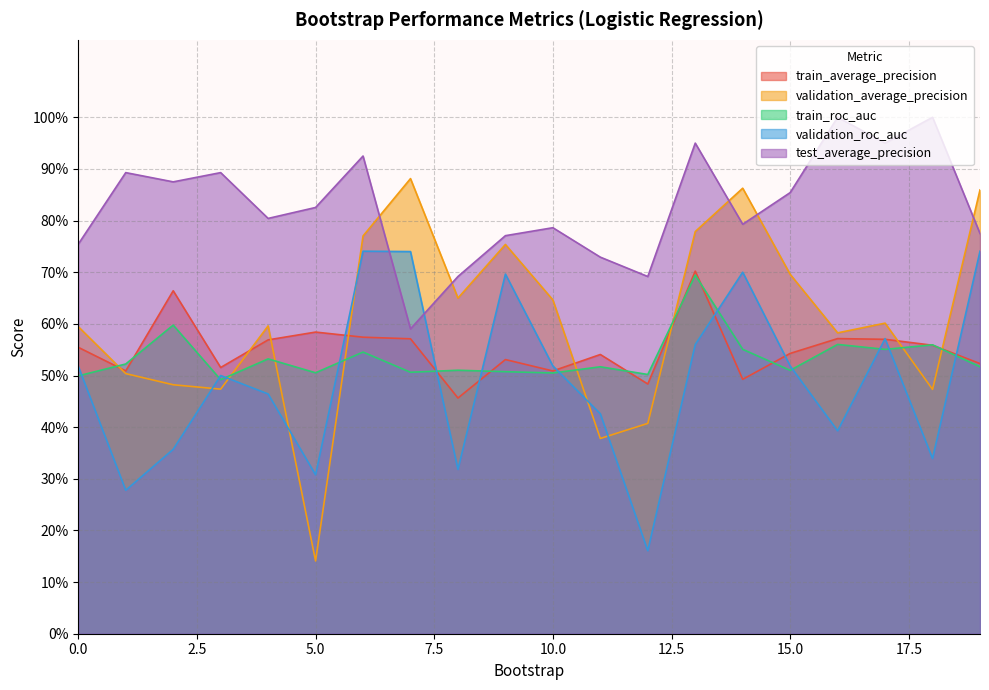

In train_roc_auc, how many points are lower than both neighbors (excluding endpoints)?

7